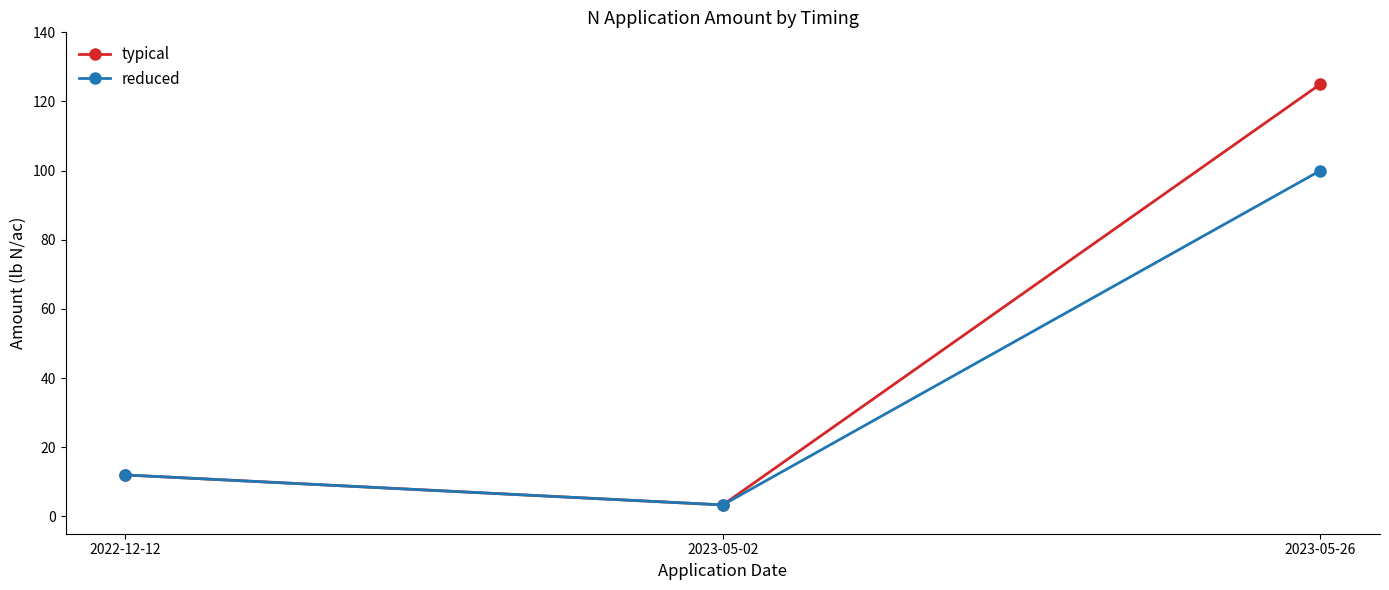

Where is typical nearest to the value 64?

2022-12-12